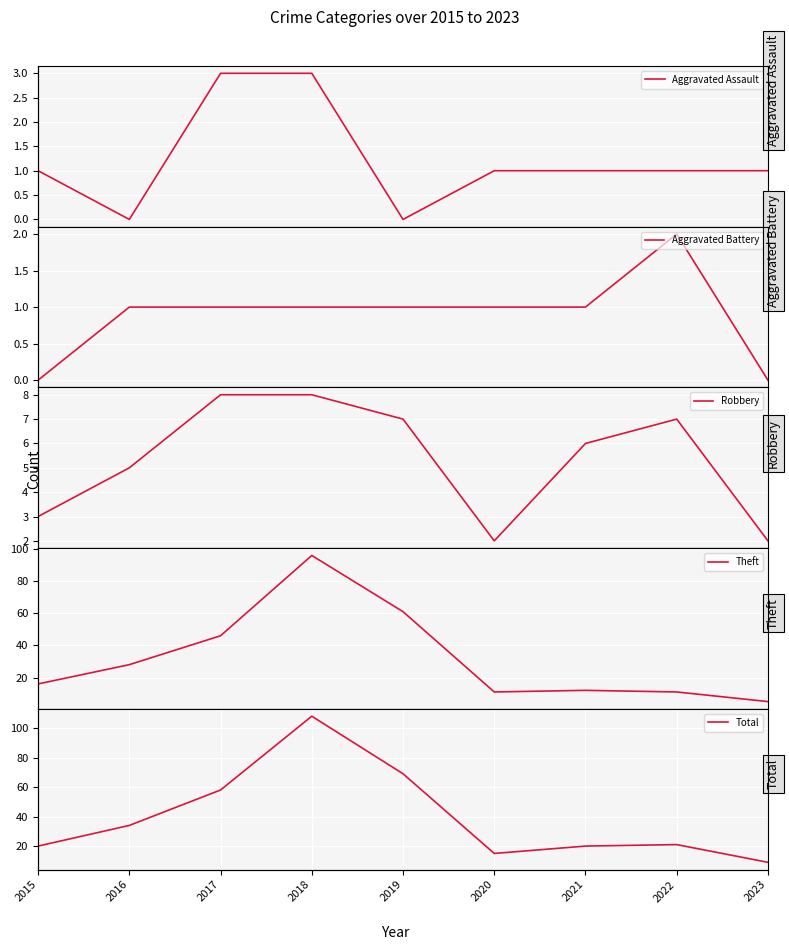

At which category is the sum across all series the highest?

2018